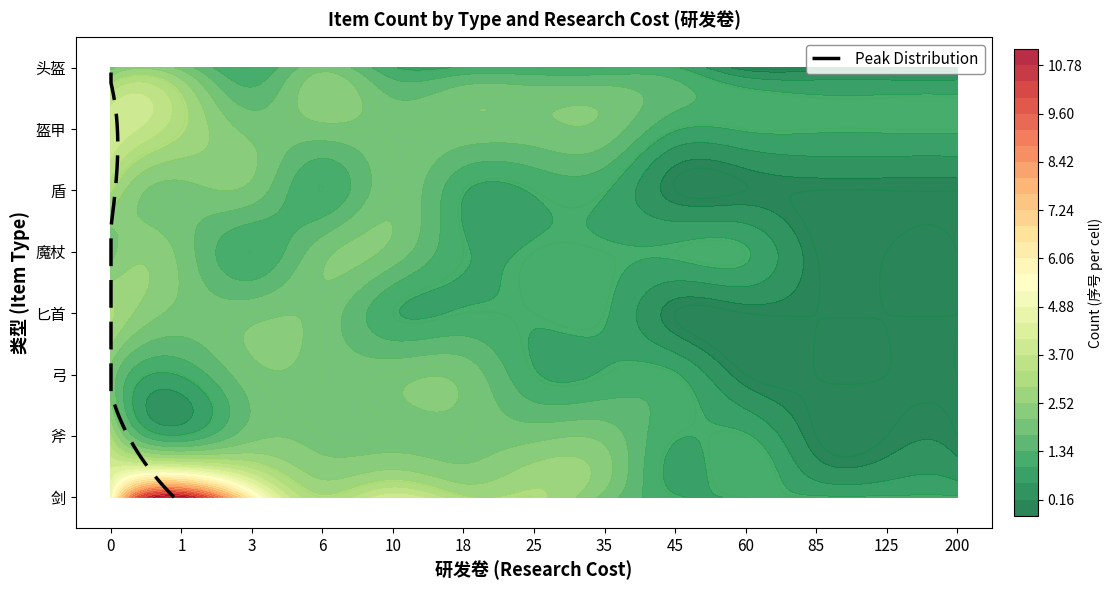

Reading right to left, what are all the values shown in this chart?

剑: 1	1	1	1	1	2	3	3	4	3	6	11	5
斧: 0	0	0	1	1	2	2	2	2	2	2	1	3
弓: 0	0	0	0	1	1	1	2	2	2	2	1	2
匕首: 0	0	0	0	0	1	1	1	1	2	2	2	3
魔杖: 0	0	0	1	1	1	1	1	2	2	1	2	2
盾: 0	0	0	0	0	1	1	1	2	1	2	2	3
盔甲: 1	1	1	1	1	2	2	2	2	2	2	3	4
头盔: 0	0	0	0	1	1	1	1	1	2	1	2	2